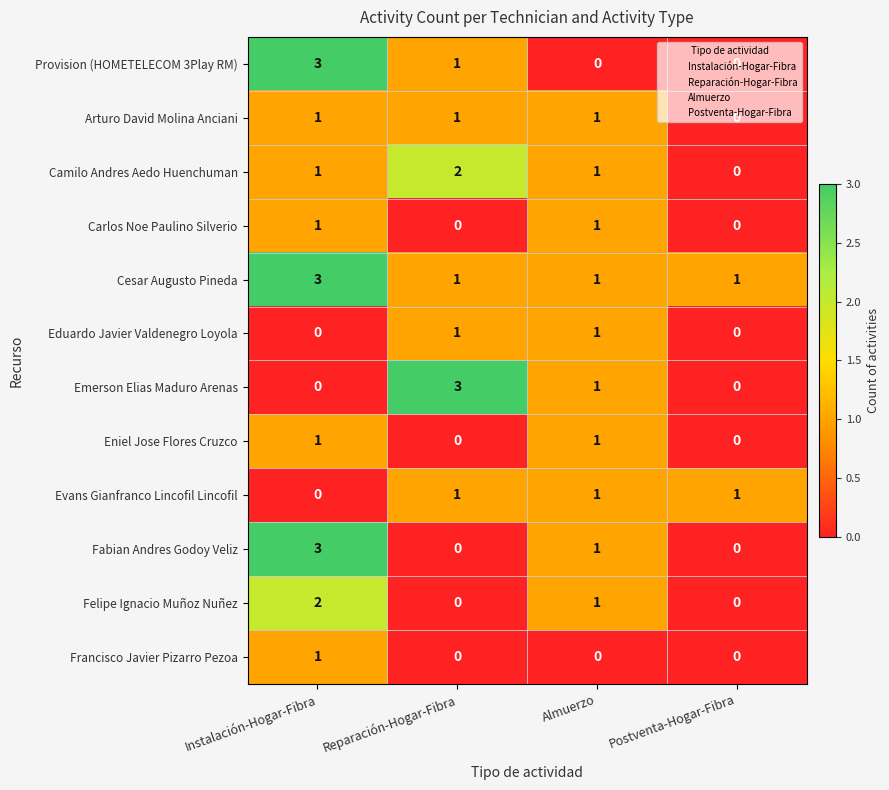

At which category is the sum across all series the highest?

Instalación-Hogar-Fibra